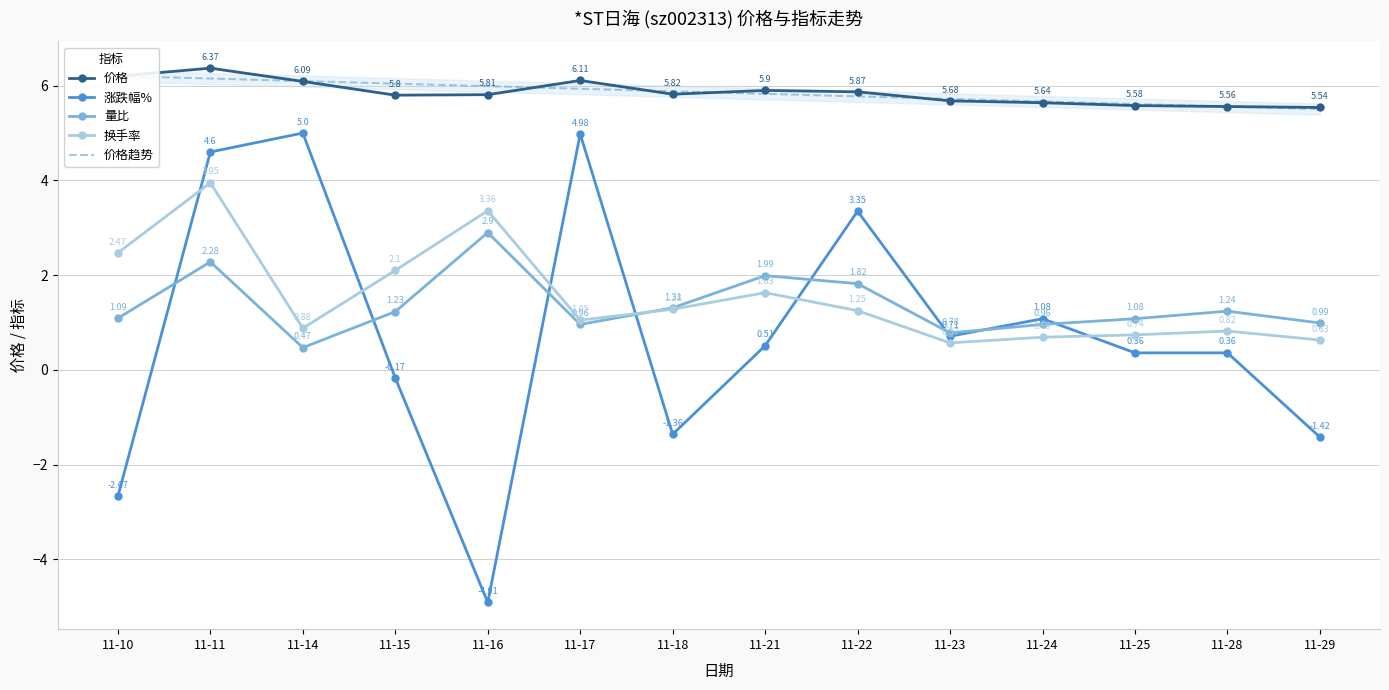

Where is 量比 nearest to the value 1?

11-29